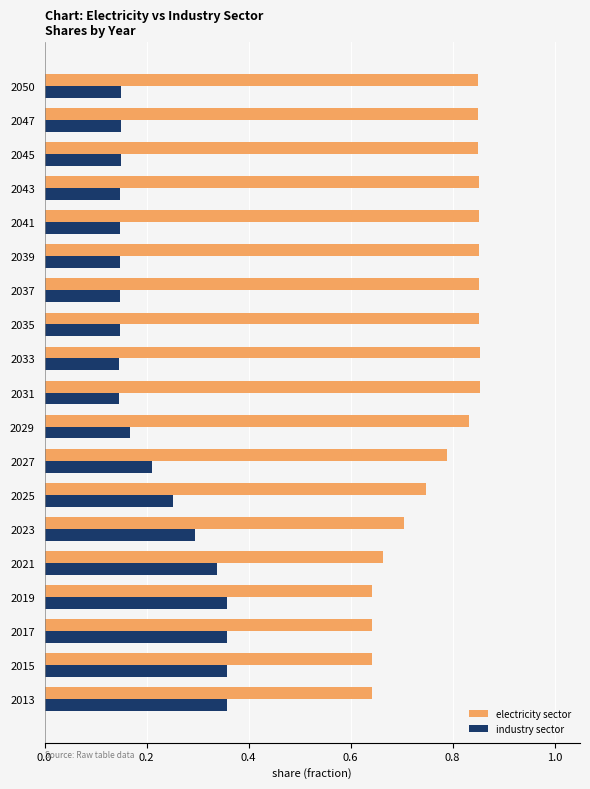

Count the industry sector values in the range 0 to 1.

19